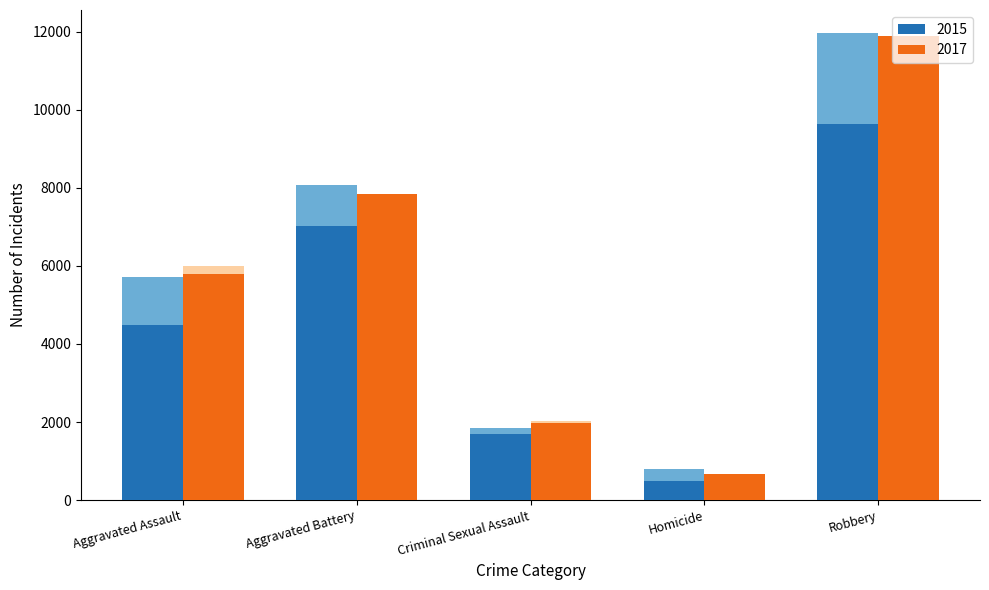

At which category does the chart reach its peak across all series?

Robbery